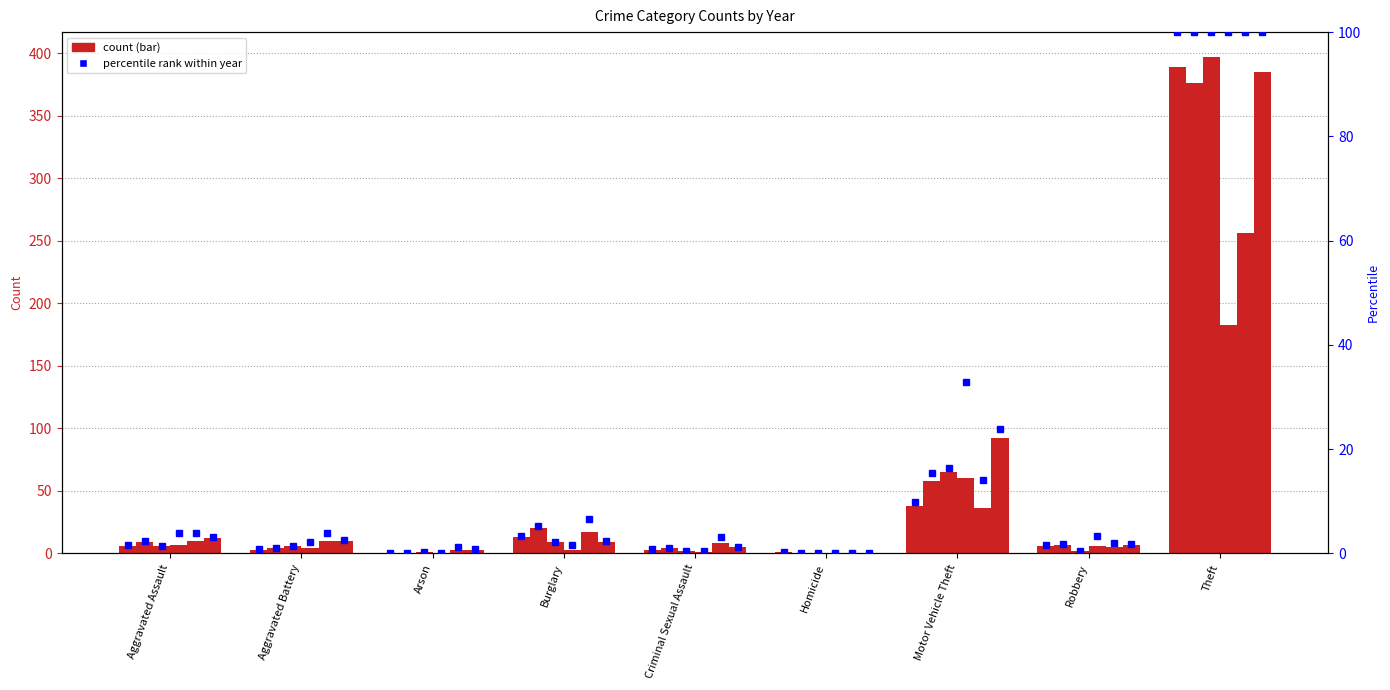

What is the sum of the 2022 values at Arson and Burglary?

12